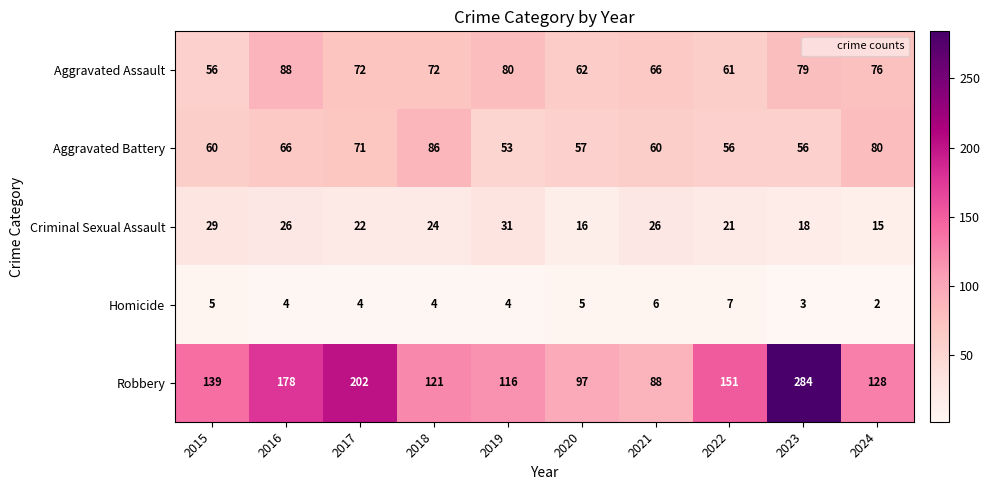

At which category does the chart reach its peak across all series?

2023